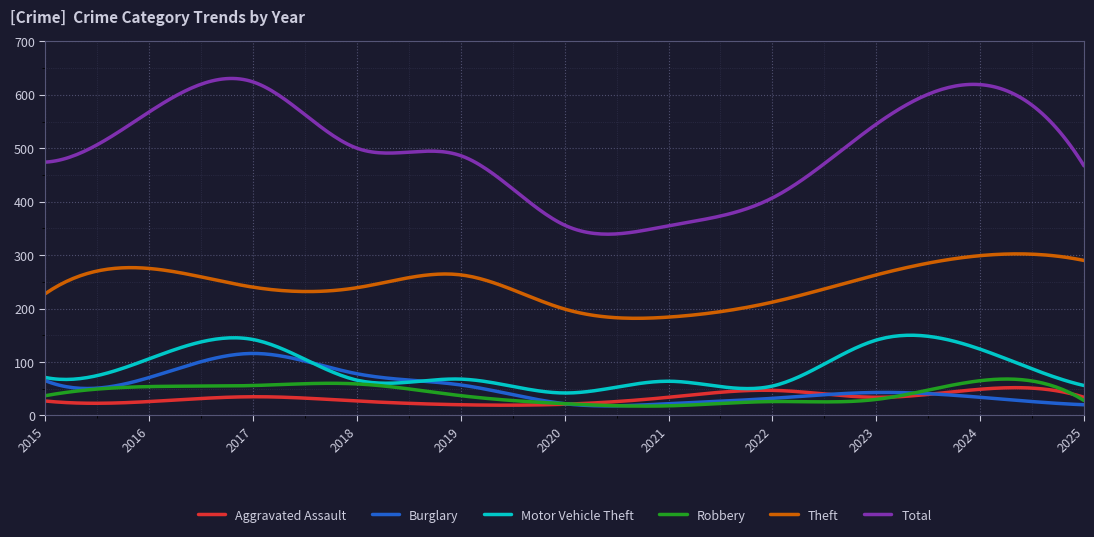

Which series has the widest spread of values?

Total